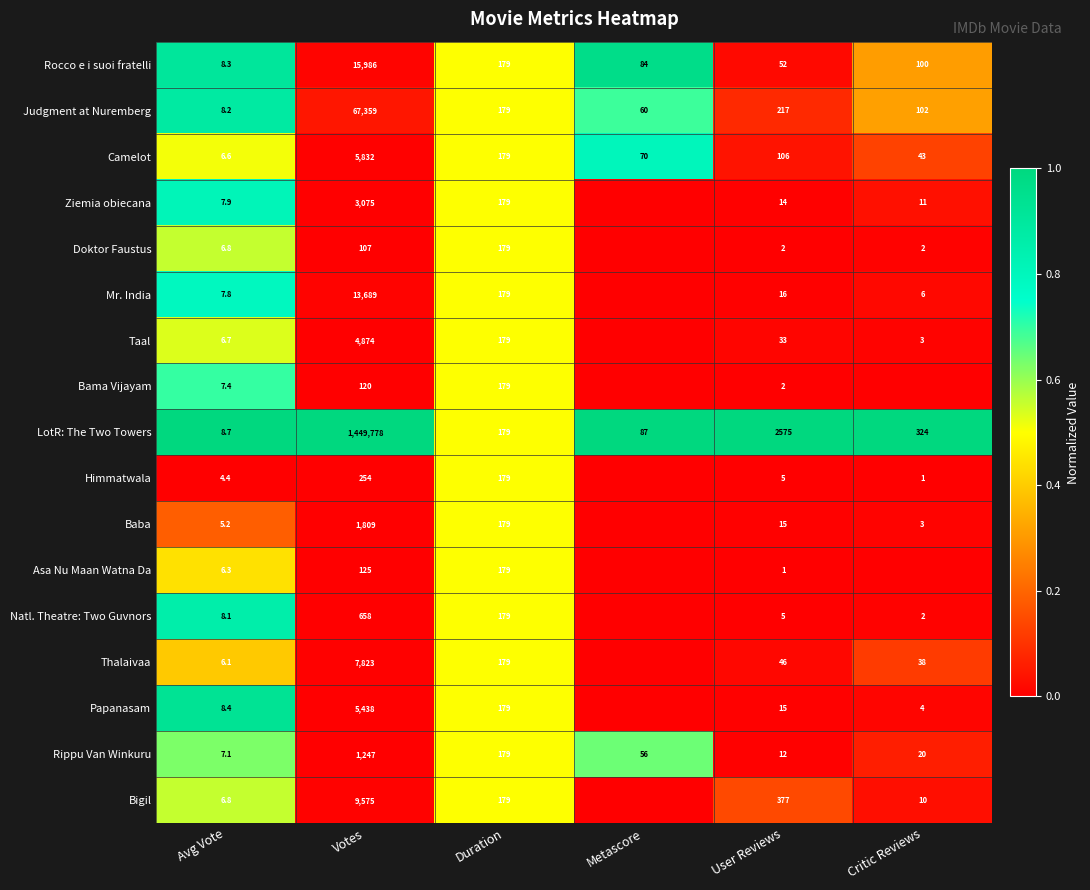

True or false: Ziemia obiecana has a value of 0.8 at Avg Vote.

True